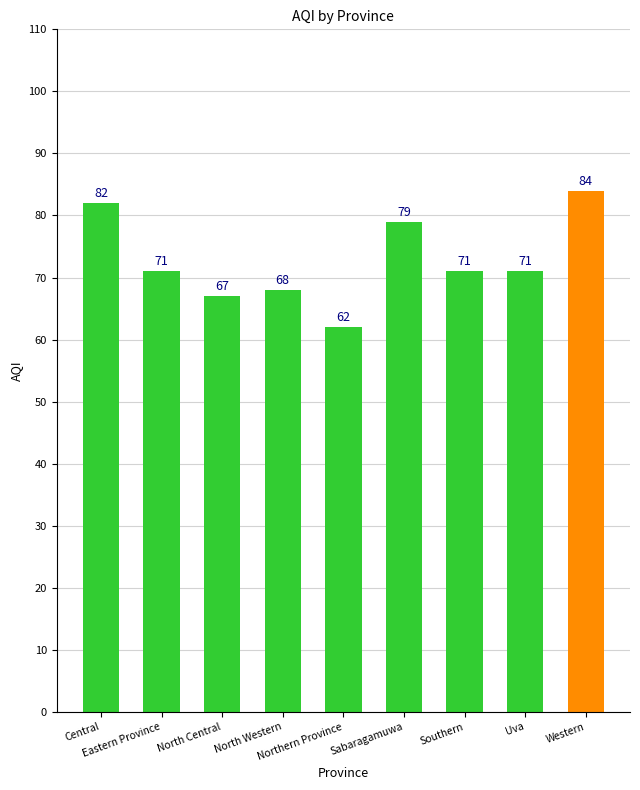

What is the average value?

73